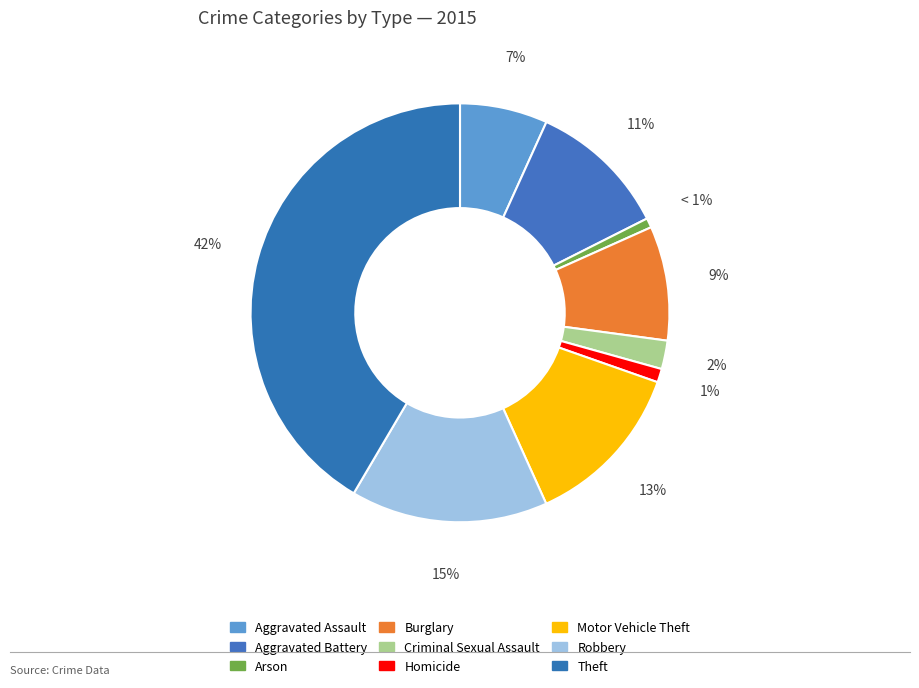

Does Theft represent more than half of the total?

No